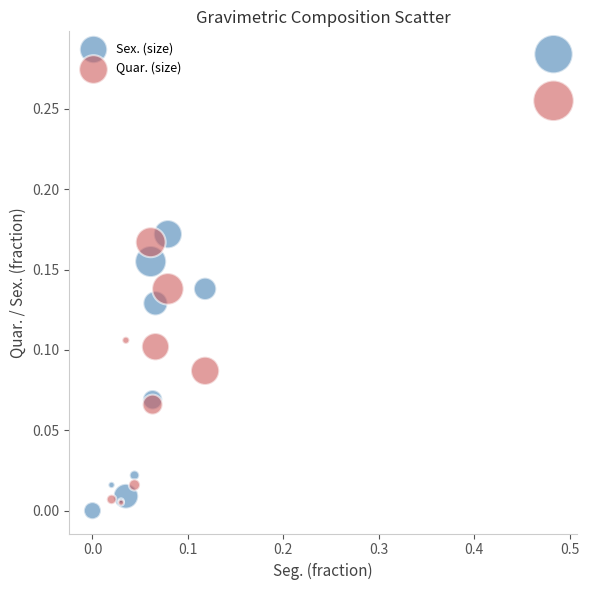

What are all the series names shown in the legend?

Sex. (size), Quar. (size)